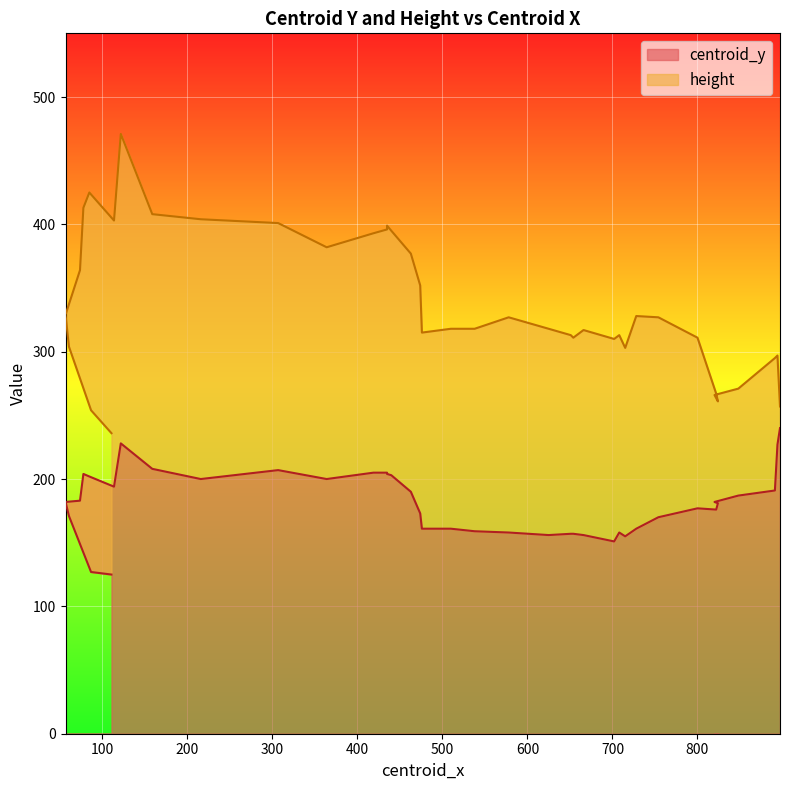

Rank the series by their maximum value, from lowest to highest.

centroid_y, height